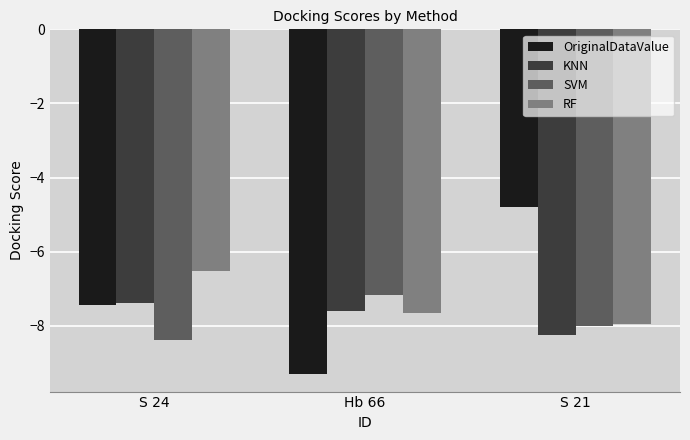

How many bars are there in each group?

4